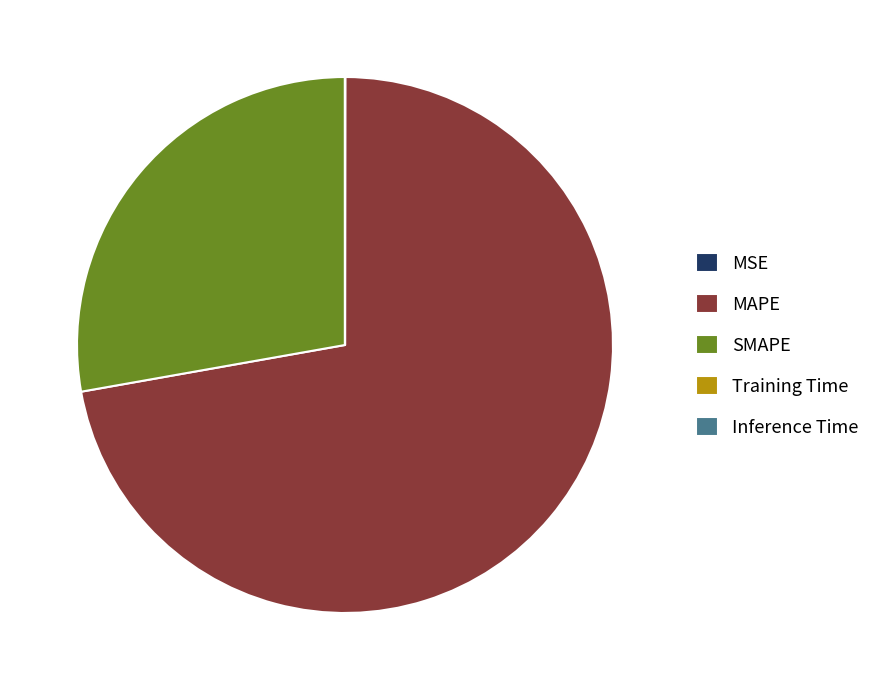

Which category has the biggest portion of the pie?

MAPE